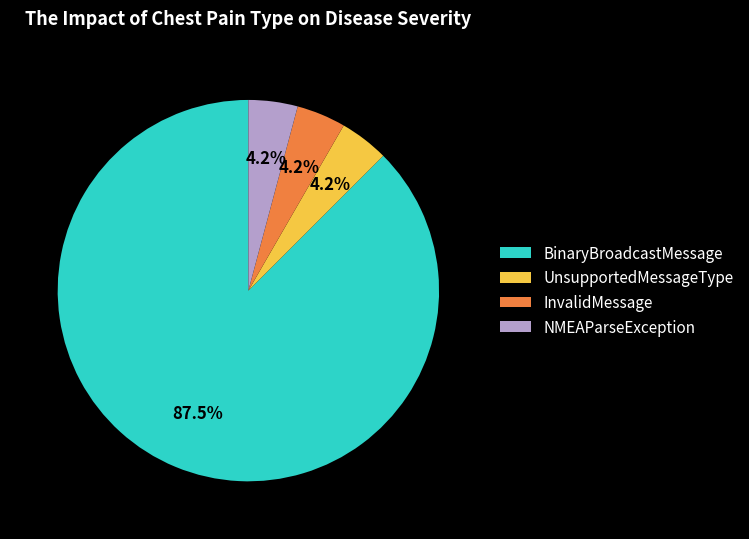

Approximately how many times larger is the value at UnsupportedMessageType compared to NMEAParseException?

1.0